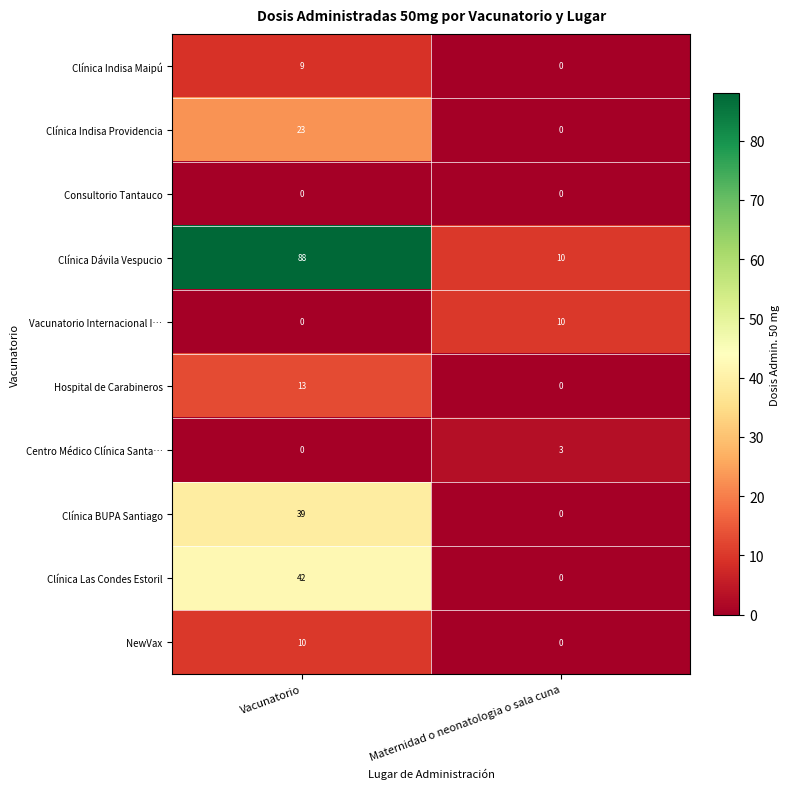

What is the total value across all series at Maternidad o neonatologia o sala cuna?

23